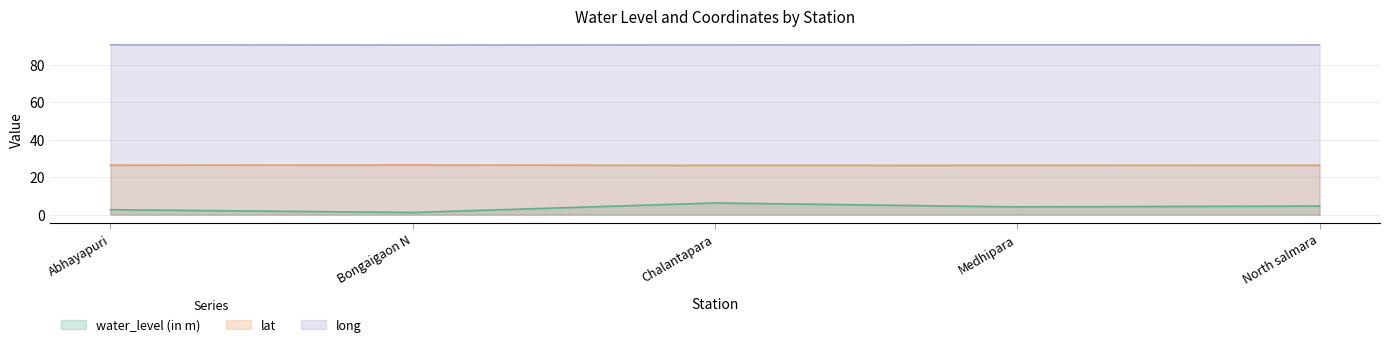

What is the value of the lat point at the 3rd from the left?

26.3